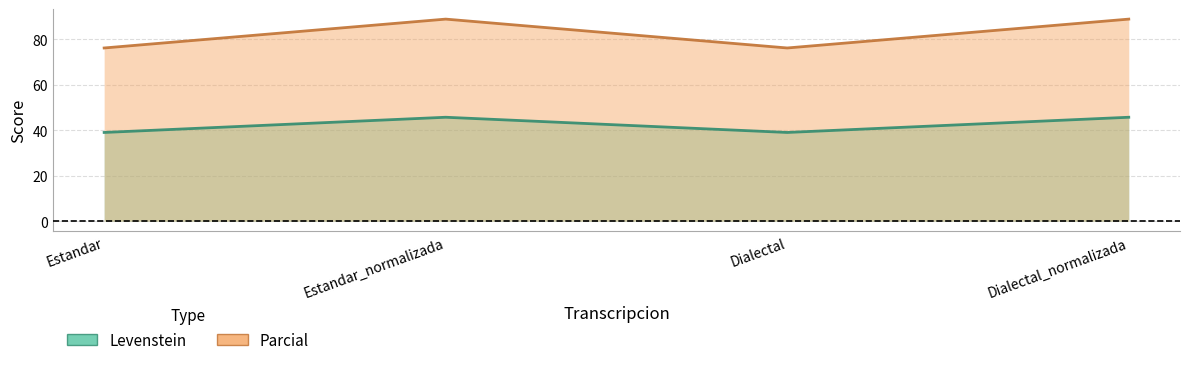

At which category does Parcial reach its first local valley?

Dialectal